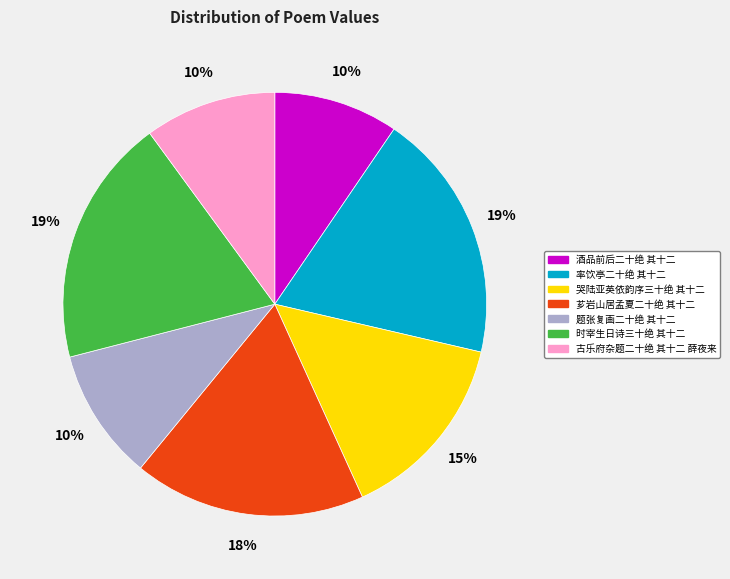

Is there a majority slice in this chart?

No